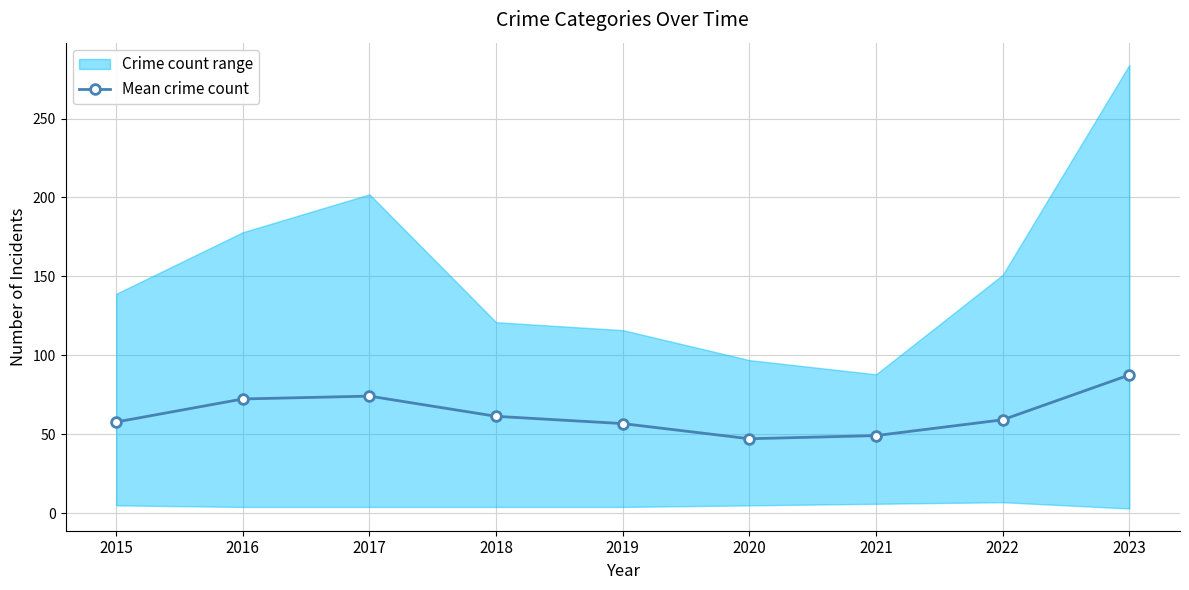

Where is the first local maximum?

2017